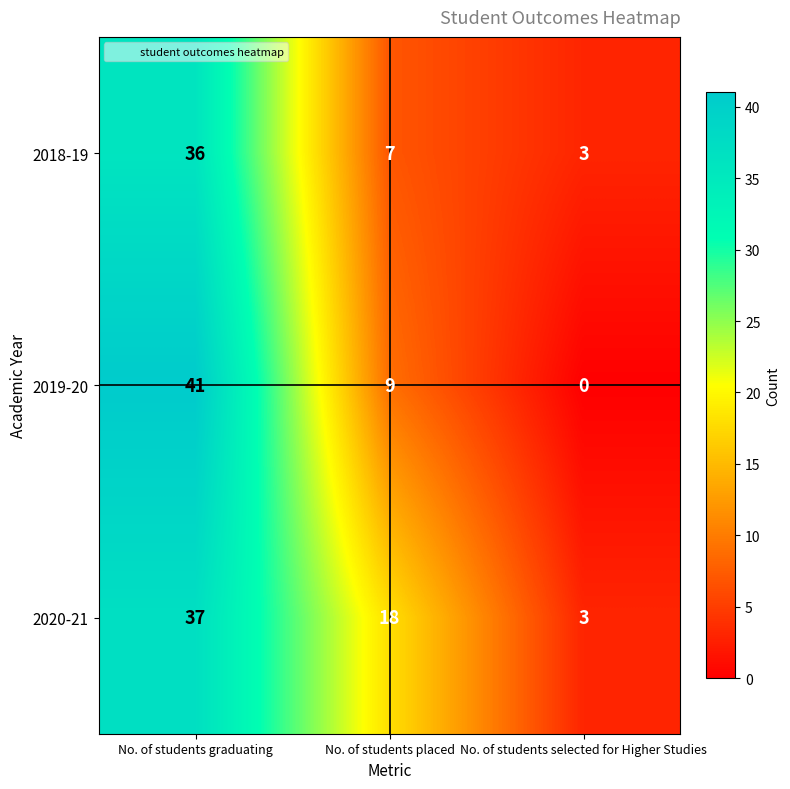

The value of 2018-19 at No. of students selected for Higher Studies is 3. True or false?

True